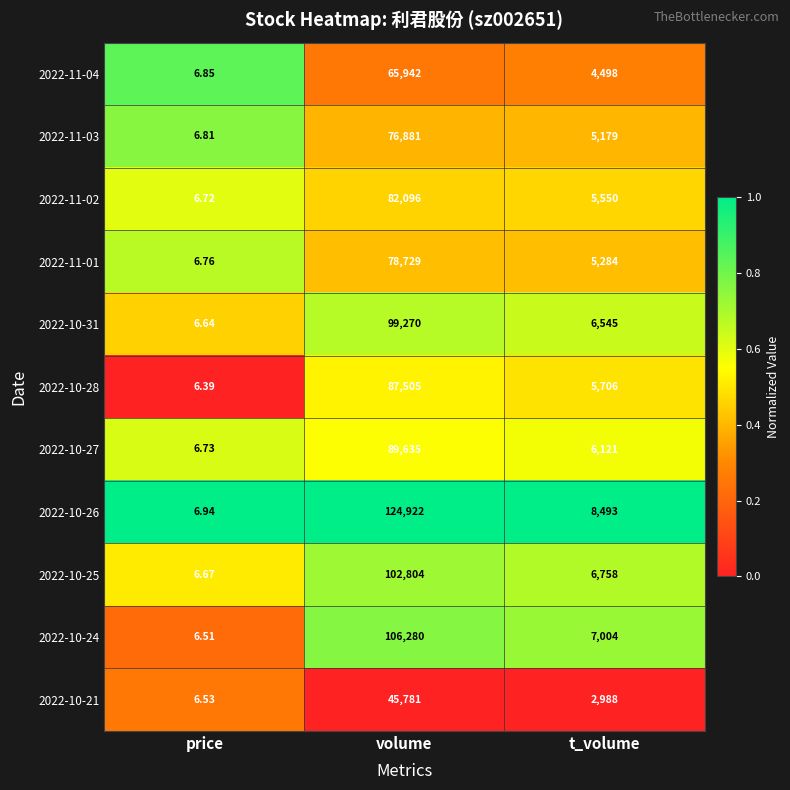

At which label does 2022-11-03 first exceed 5179?

volume